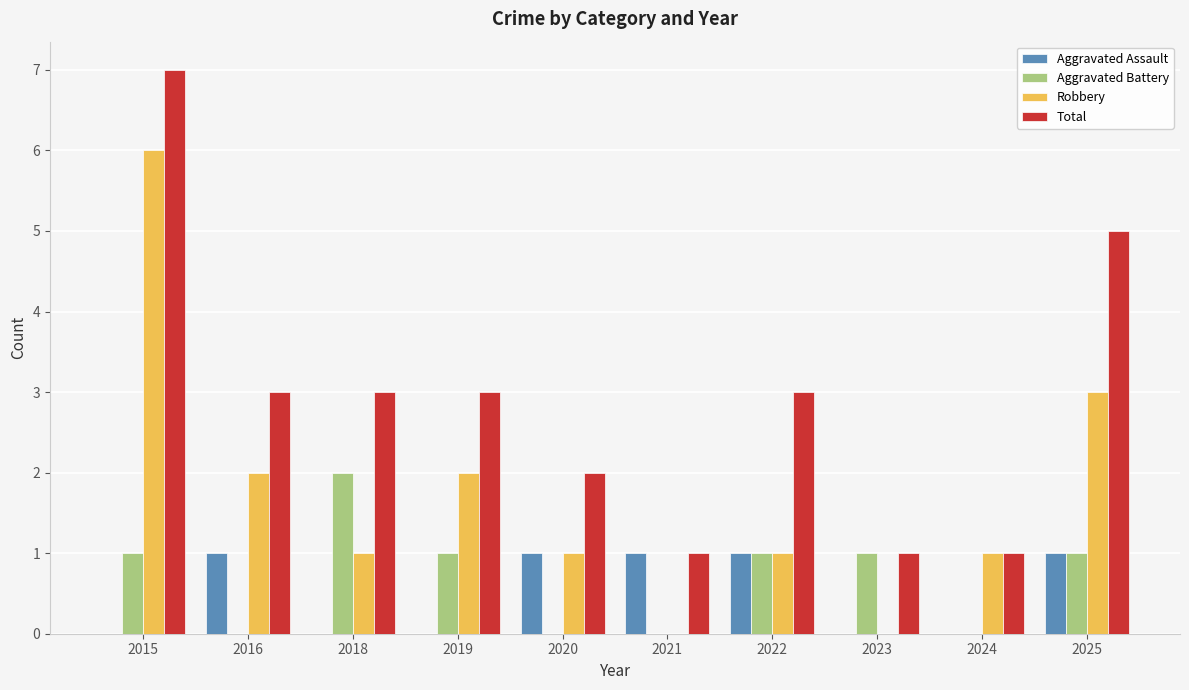

What is the spread (max minus min) of values at 2016?

3